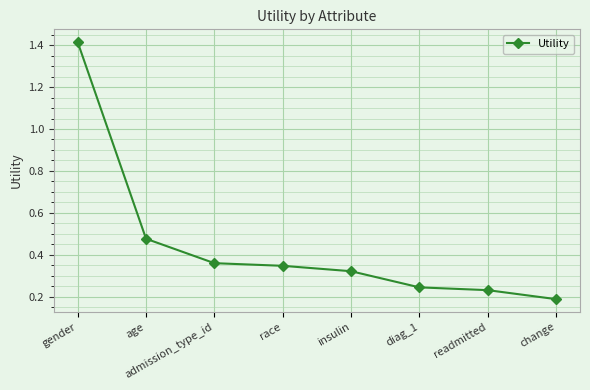

Does the chart have visible grid lines?

Yes